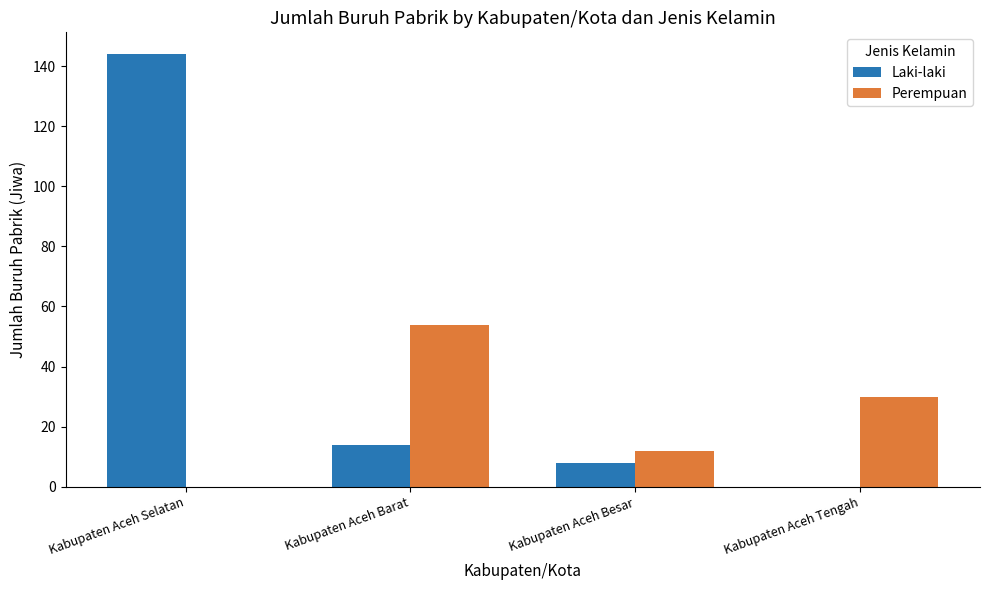

What is the average value of the Laki-laki series?

42